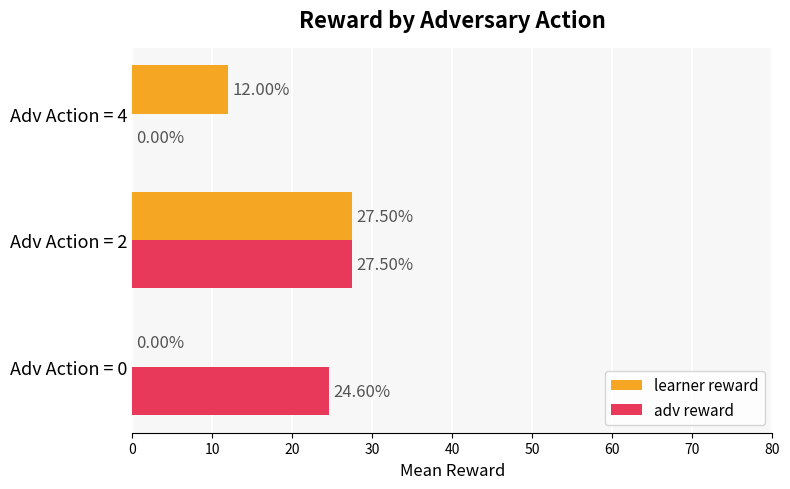

What is the sum of the learner reward values at Adv Action = 0 and Adv Action = 4?

12.0